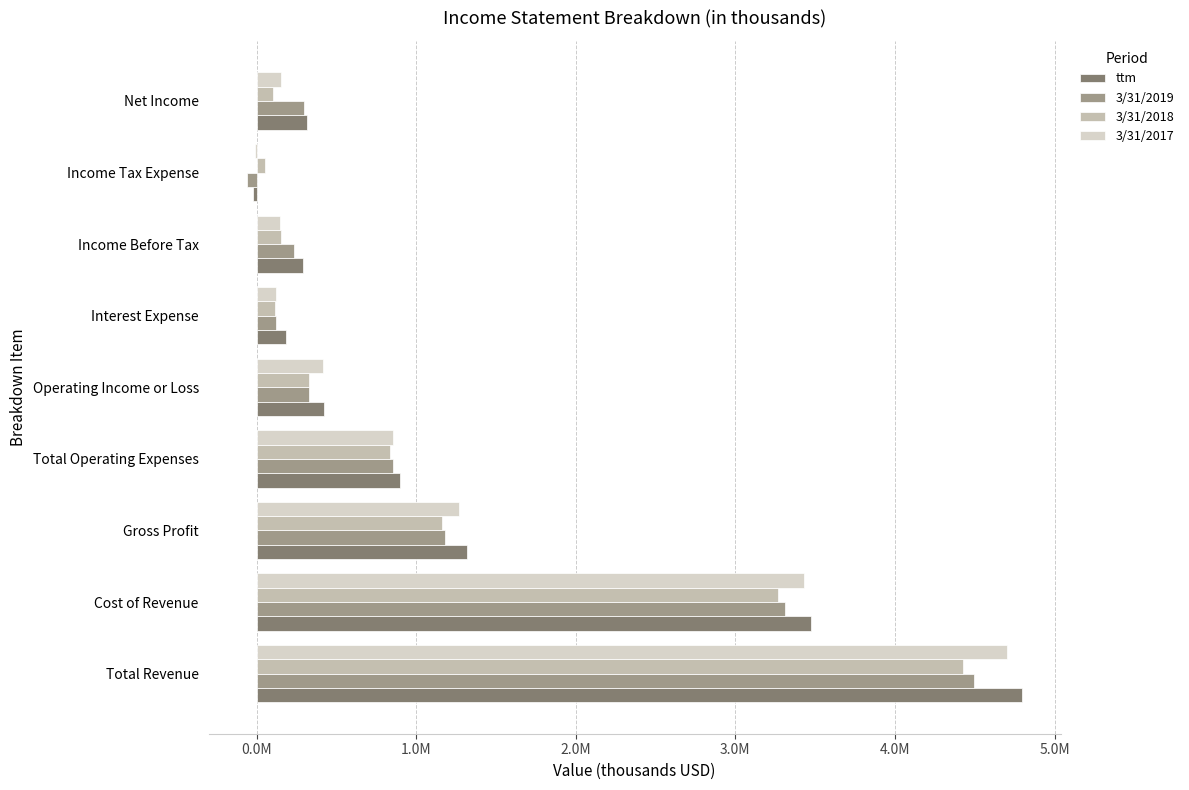

What is the average value of the ttm series?

1297487